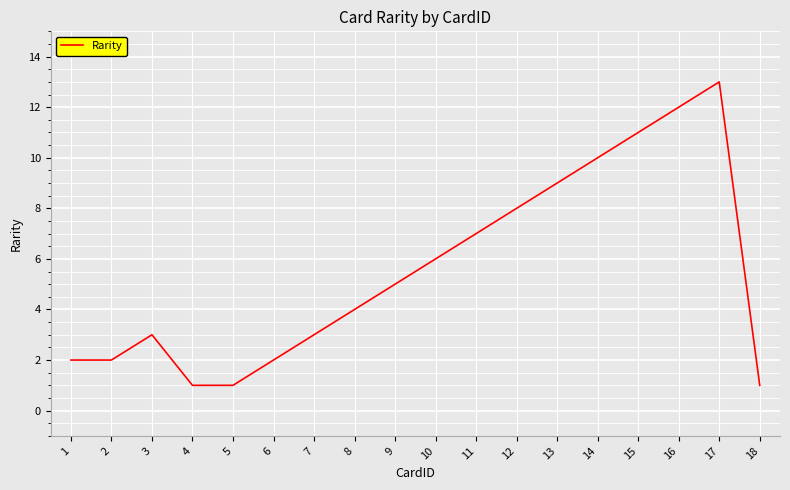

True or false: there are more than 1 points higher than both neighbors.

True